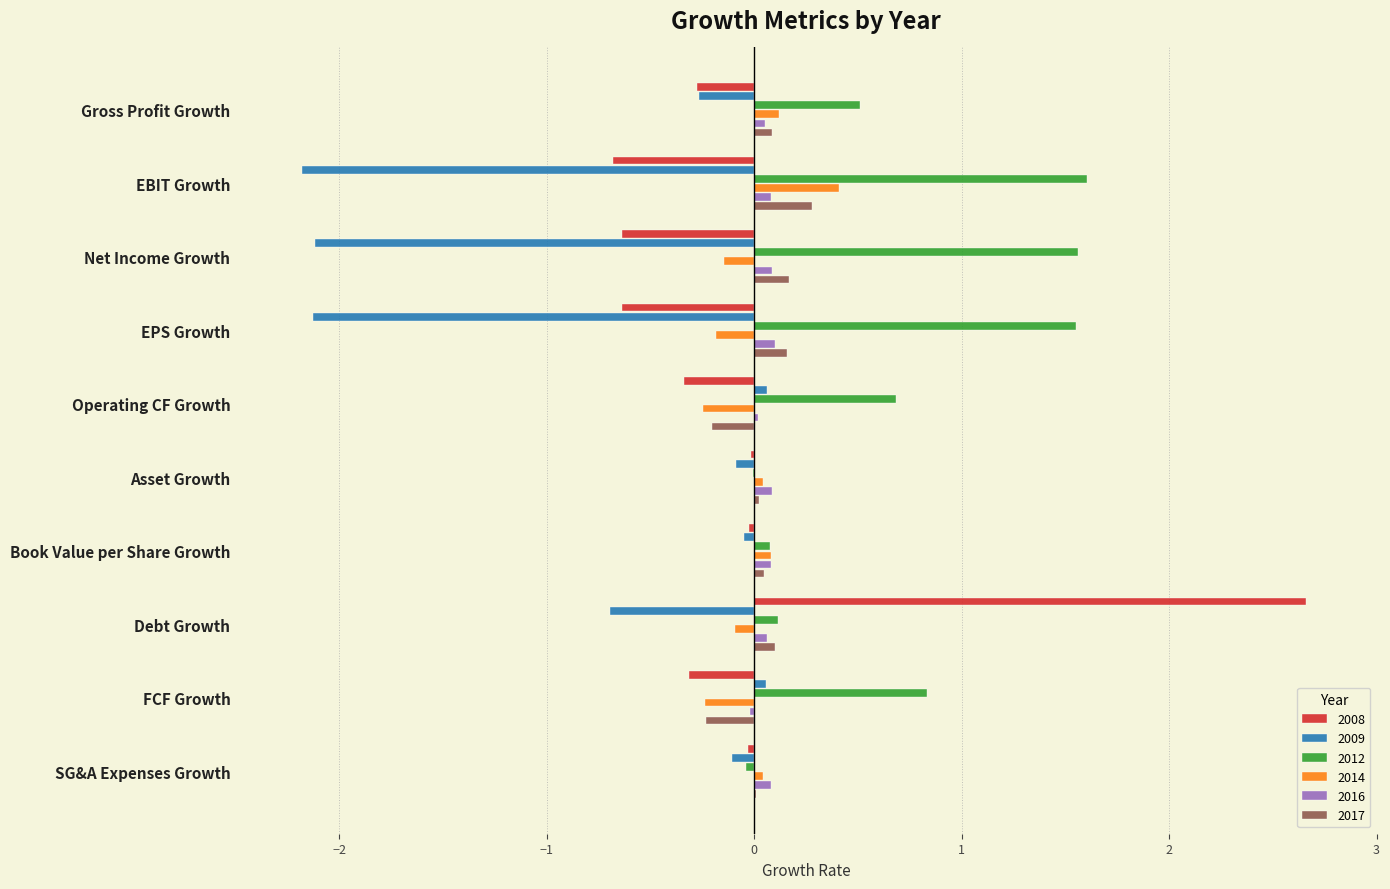

Which series has the largest range (max minus min)?

2008